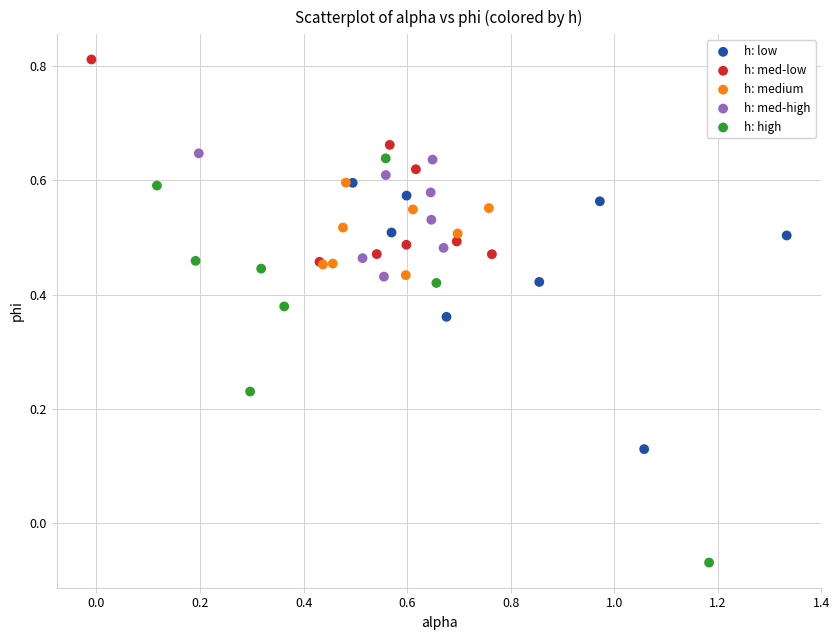

Which series reaches the maximum Y coordinate?

h: med-low